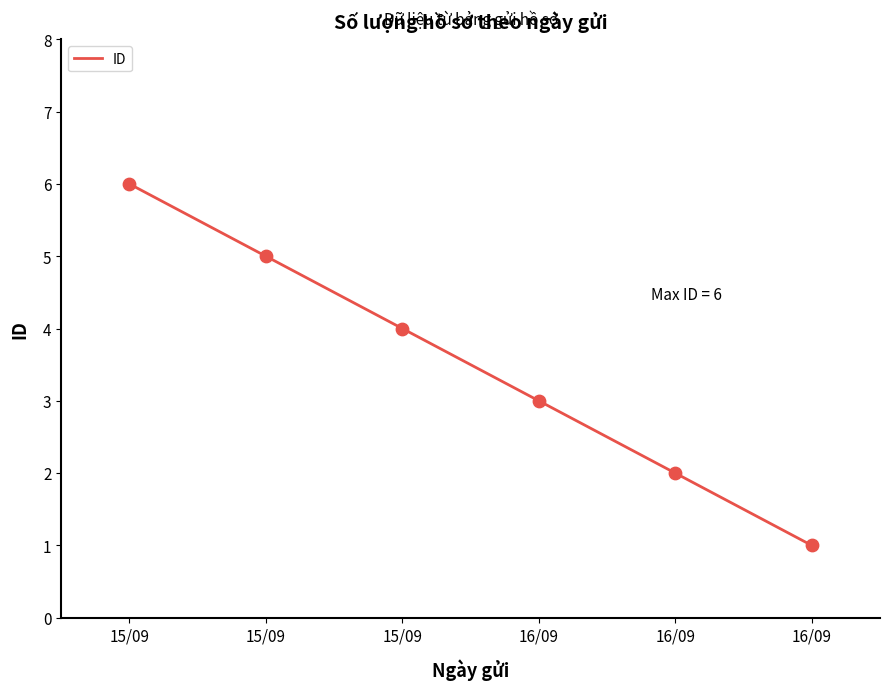

Which has a higher value, 15/09 or 15/09?

15/09